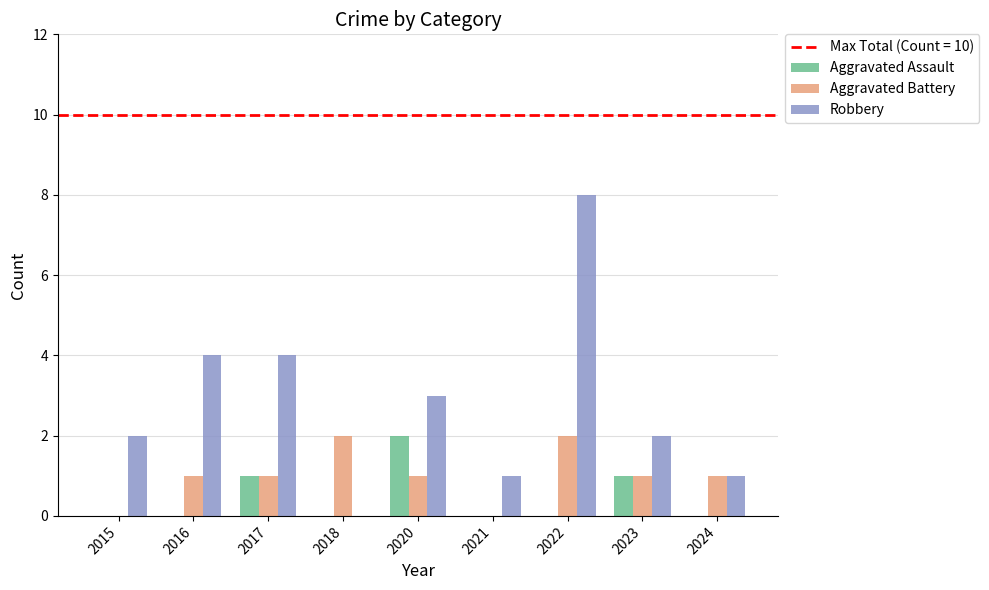

Which series has the widest spread of values?

Robbery